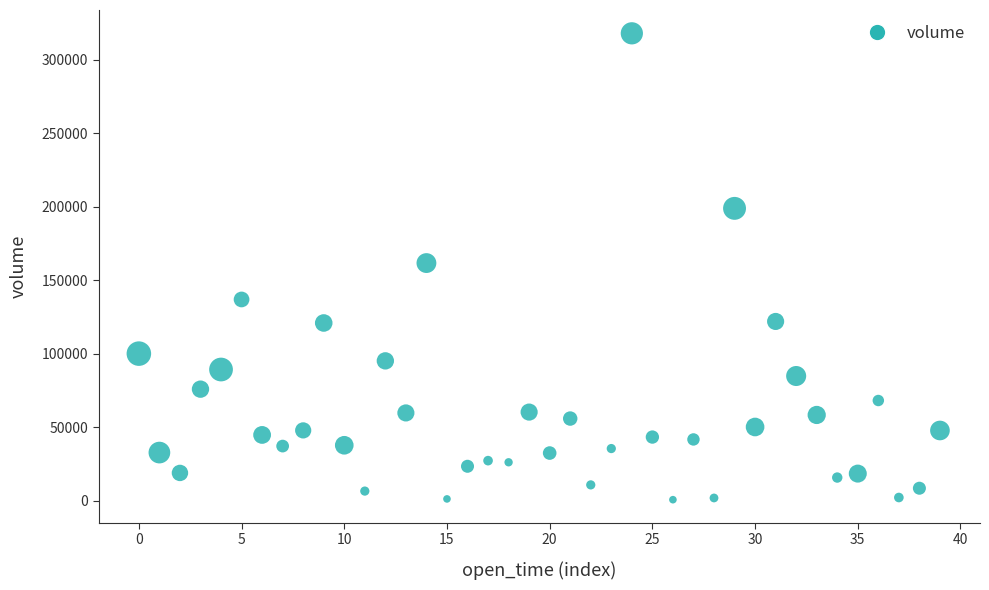

What is the range of Y values (max minus min)?

317114